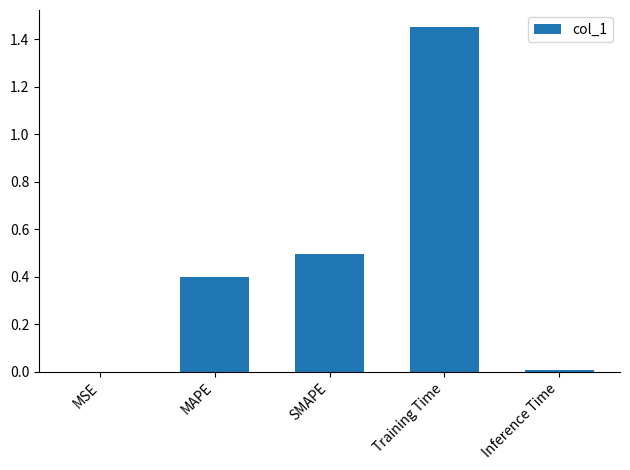

What is the sum of all values?

2.4